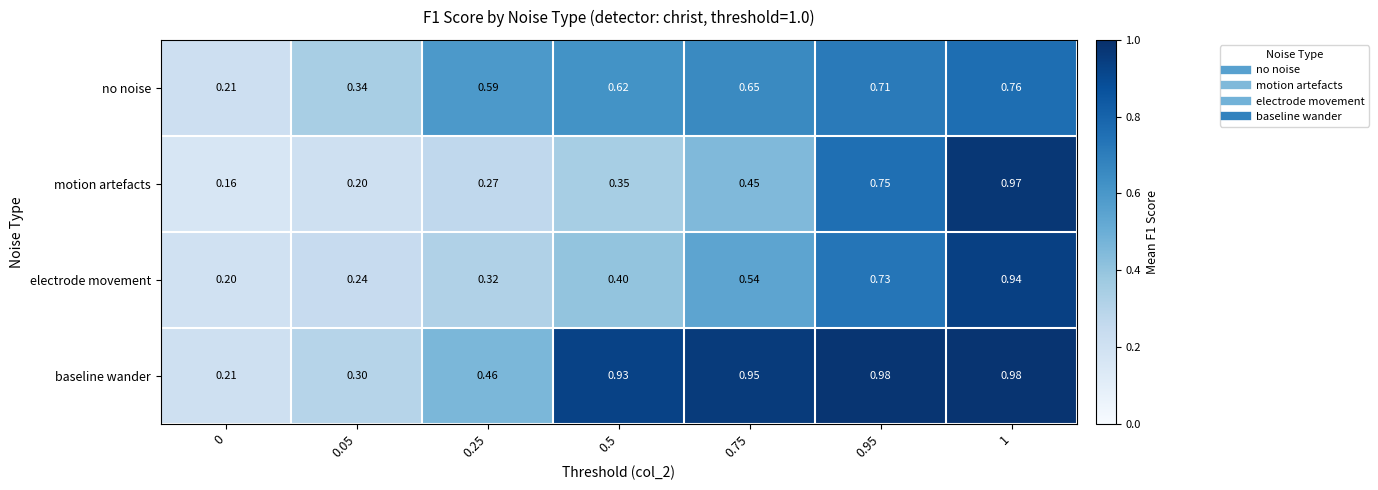

Which series changed the most between 0.5 and 1?

motion artefacts